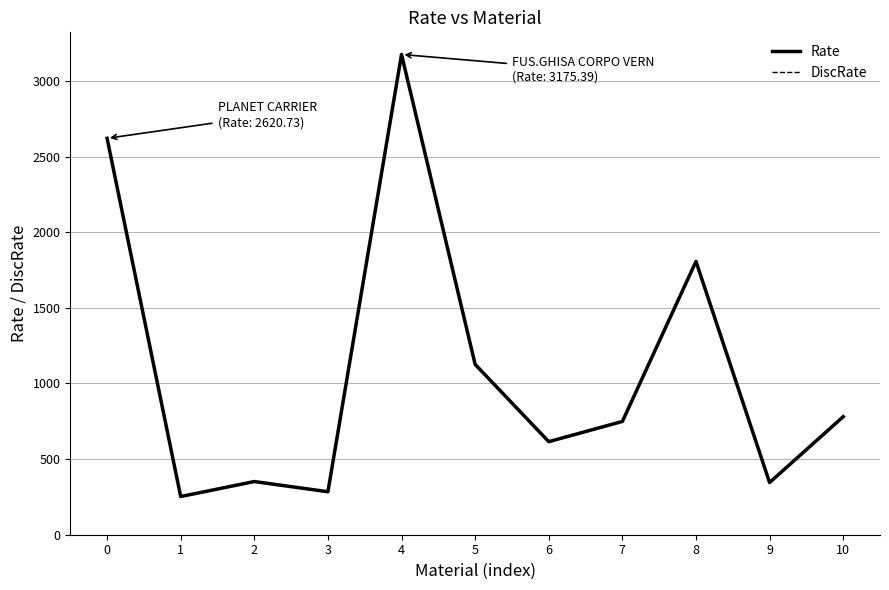

Where is Rate nearest to the value 1713?

8